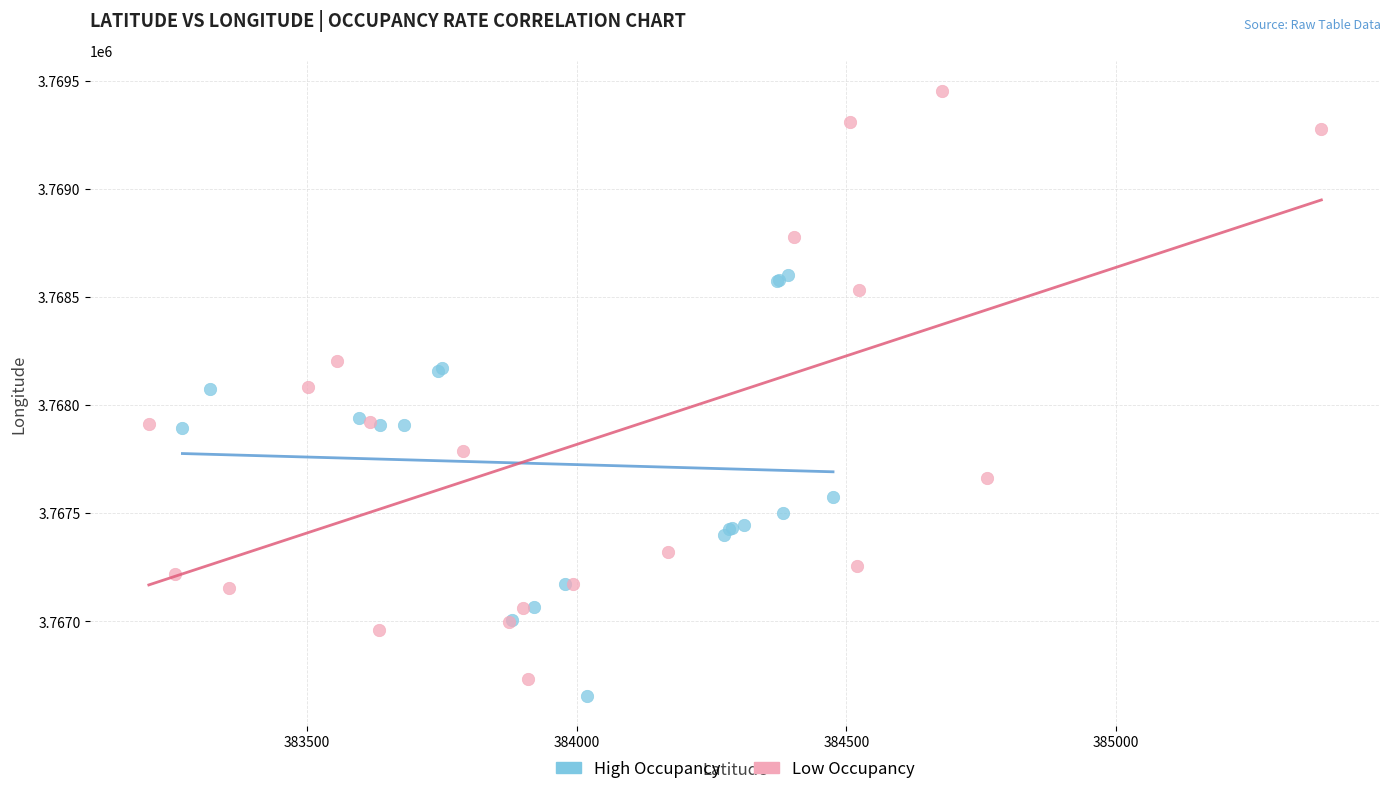

Which series contains the lowest Y value?

High Occupancy